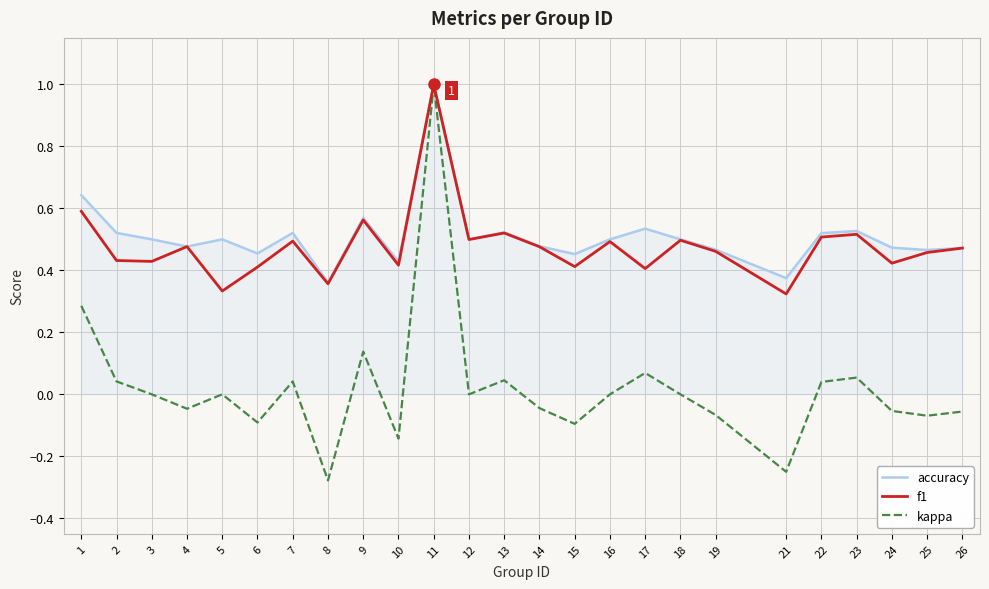

Which series changed the most between 9 and 18?

kappa